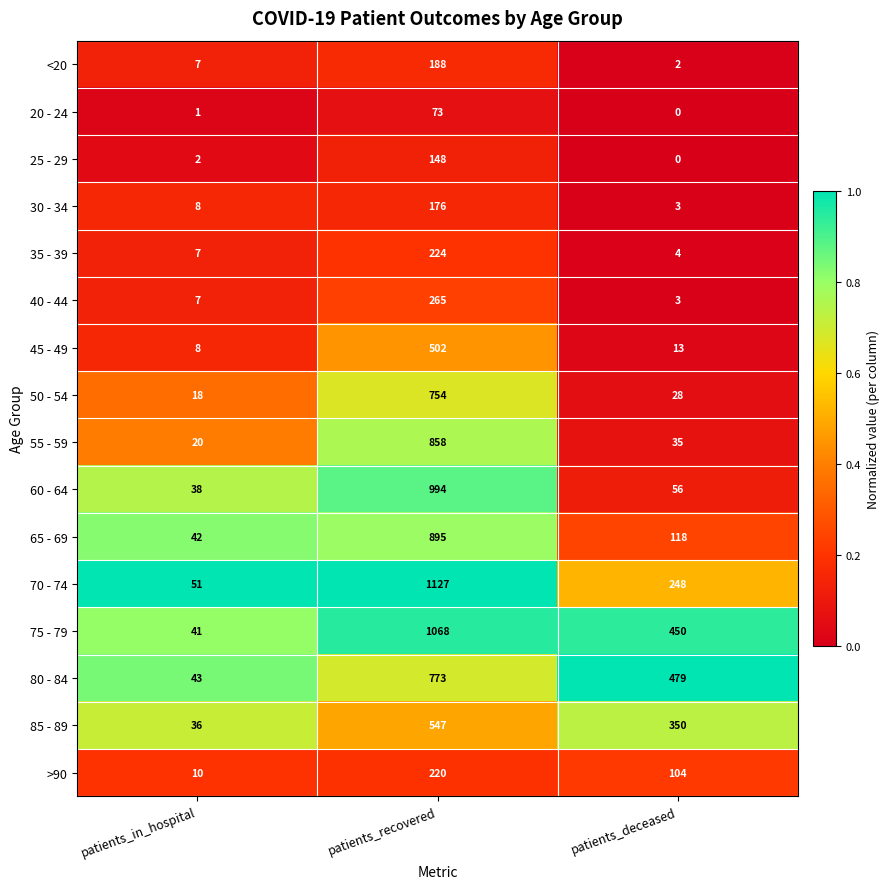

At which category is the sum across all series the highest?

patients_recovered